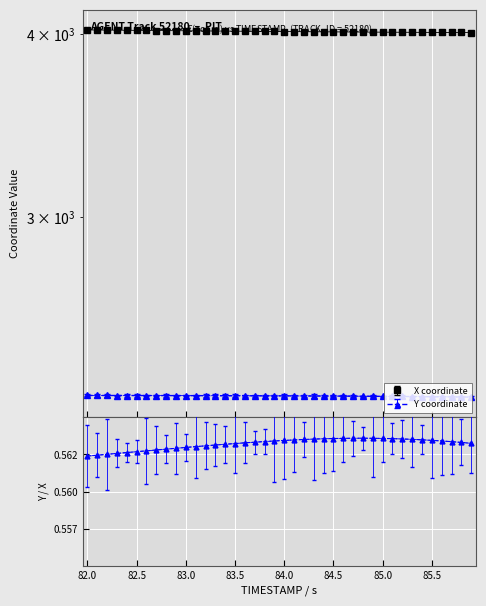

True or false: X and Y cross at least once.

False